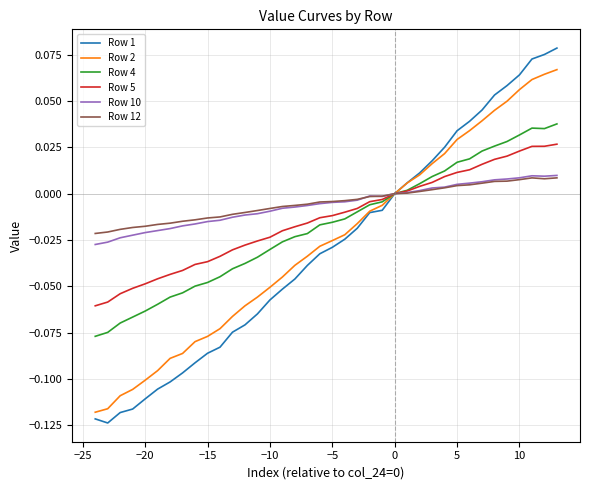

Does the chart have visible grid lines?

Yes